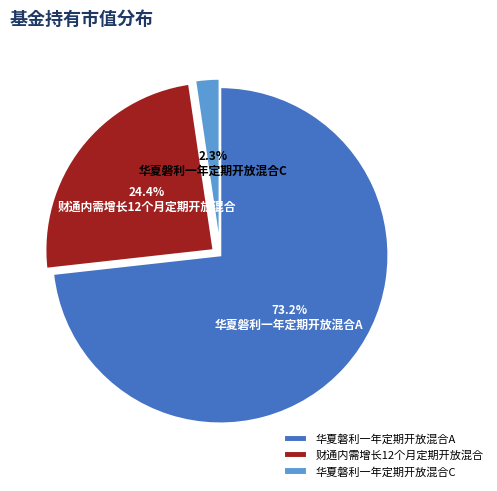

The 财通内需增长12个月定期开放混合 slice represents 24% of the pie. True or false?

True